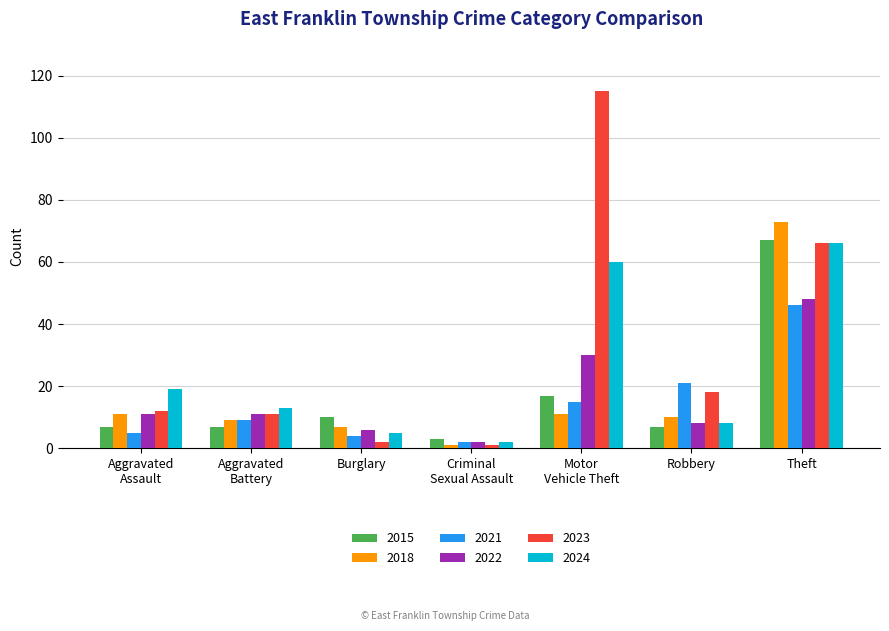

Are the bars horizontal?

No